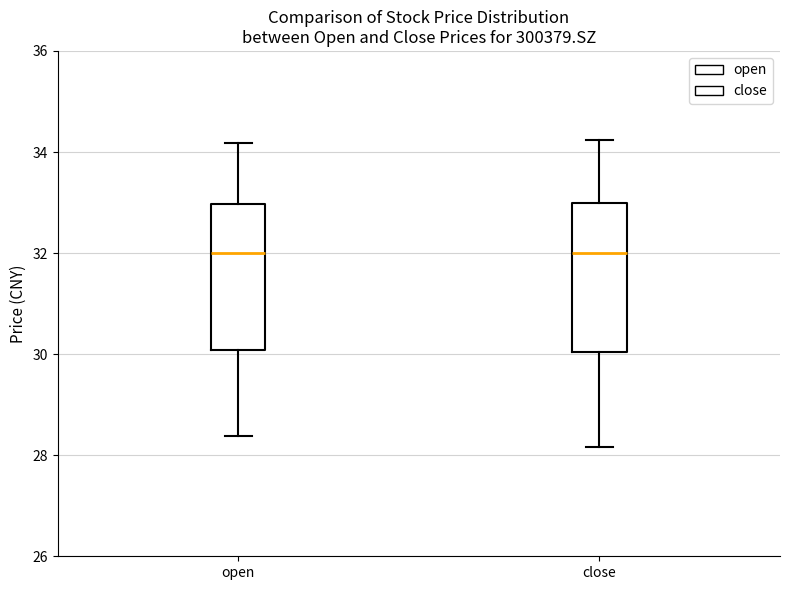

Reading left to right, read every box against the y-axis: the position of its median line, the range the box covers, and the ends of its whiskers. The values are not printed on the chart, so give them approximately, as read against the axis.

open: median 32.0, box 30.0 to 33.0, whiskers 28.4 to 34.2
close: median 32.0, box 30.0 to 33.0, whiskers 28.2 to 34.2